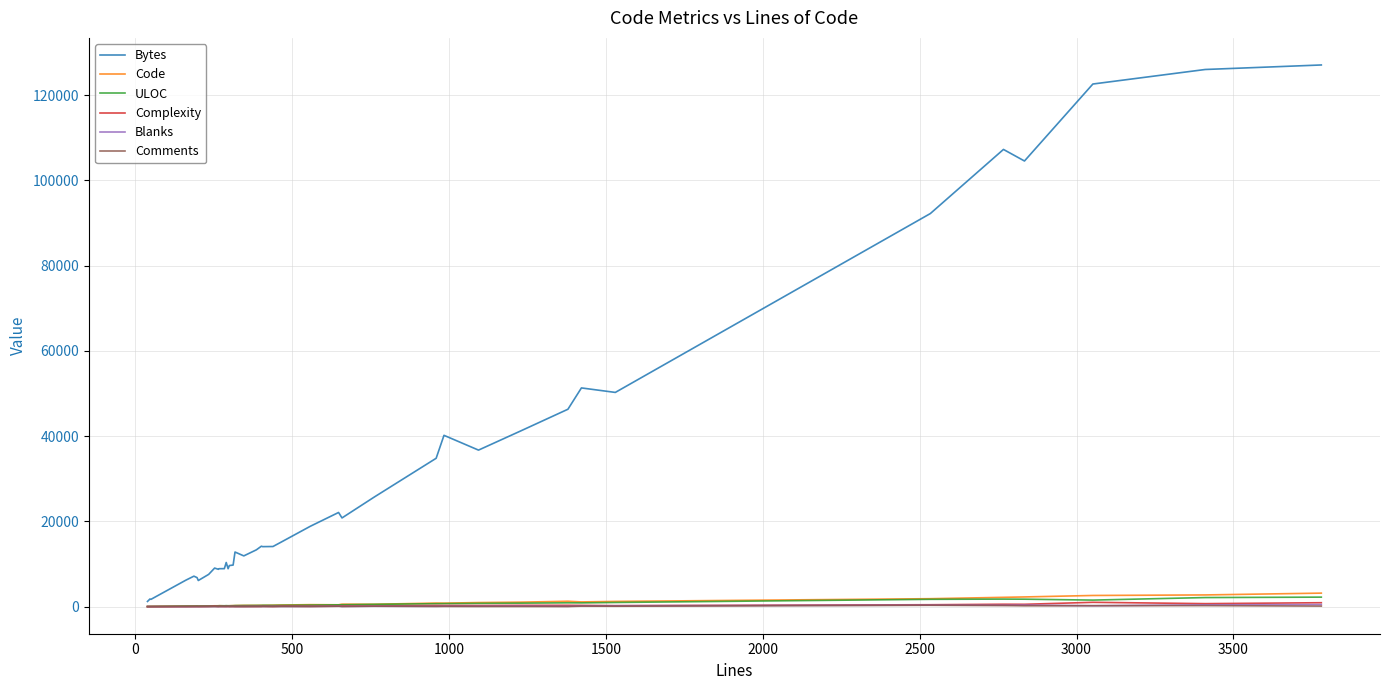

Which series ends up on top after the final intersection of Comments and Code?

Code